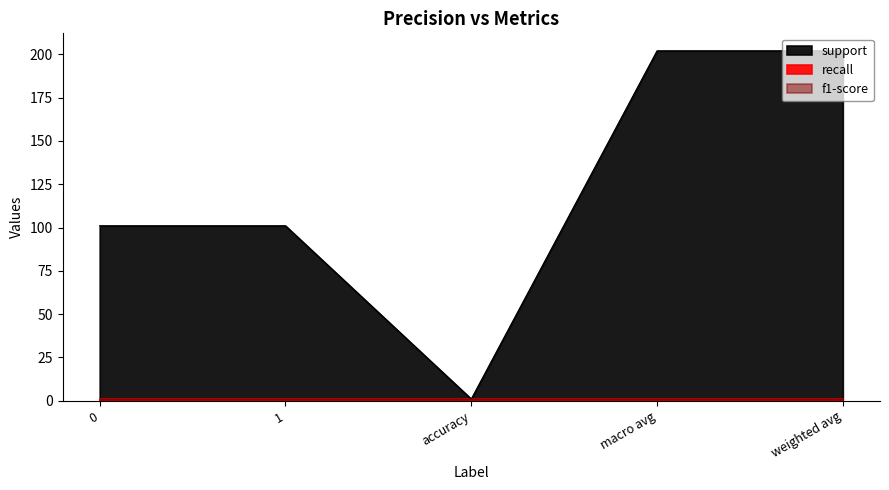

What are all the series names shown in the legend?

support, recall, f1-score